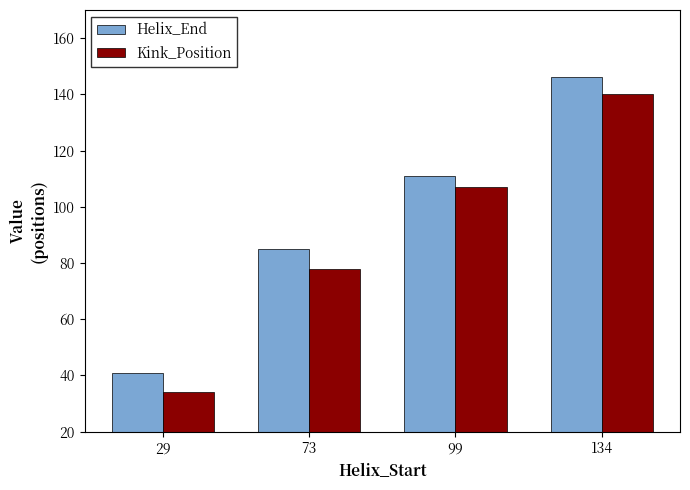

What is the value of the Kink_Position bar at the 1st from the left?

34